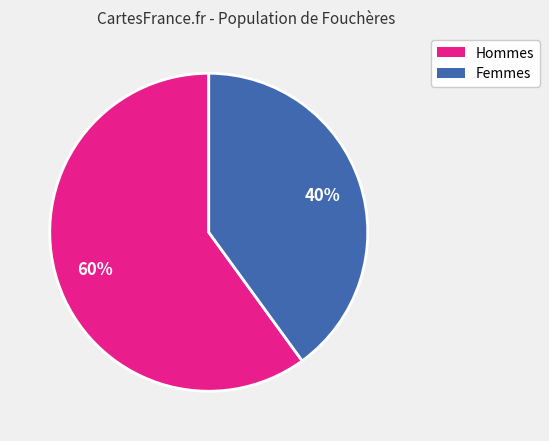

To the nearest percent, what is the difference between the largest and smallest slice percentages?

20%